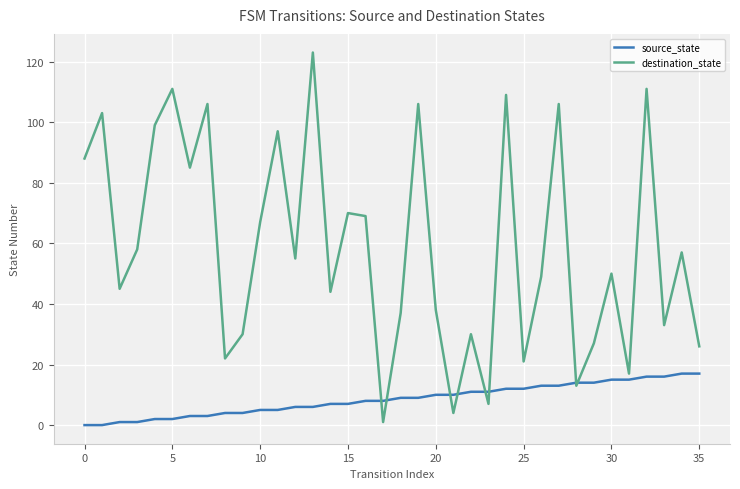

True or false: destination_state and source_state cross at least once.

True